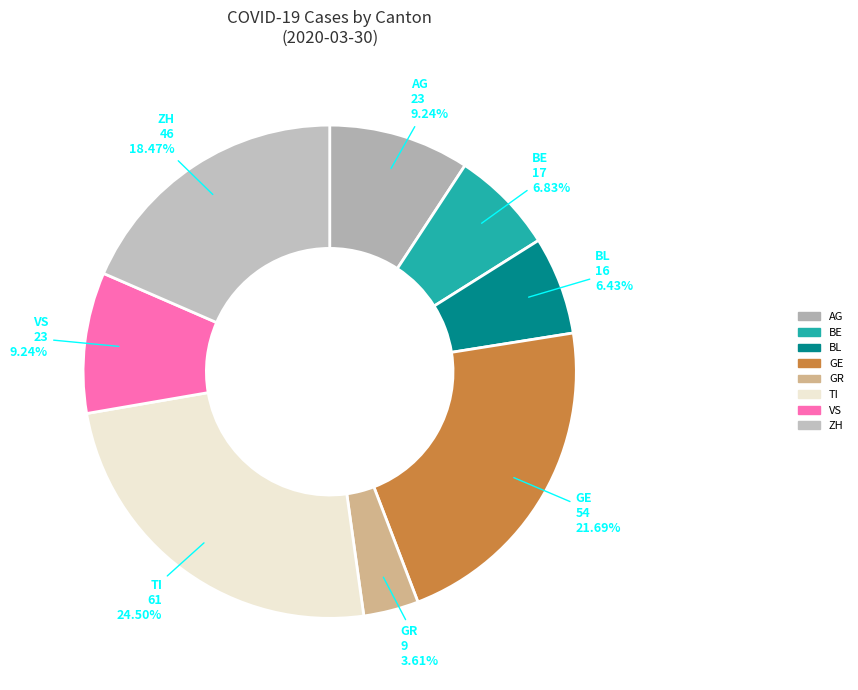

Combined, do BL and BE account for over 50%?

No